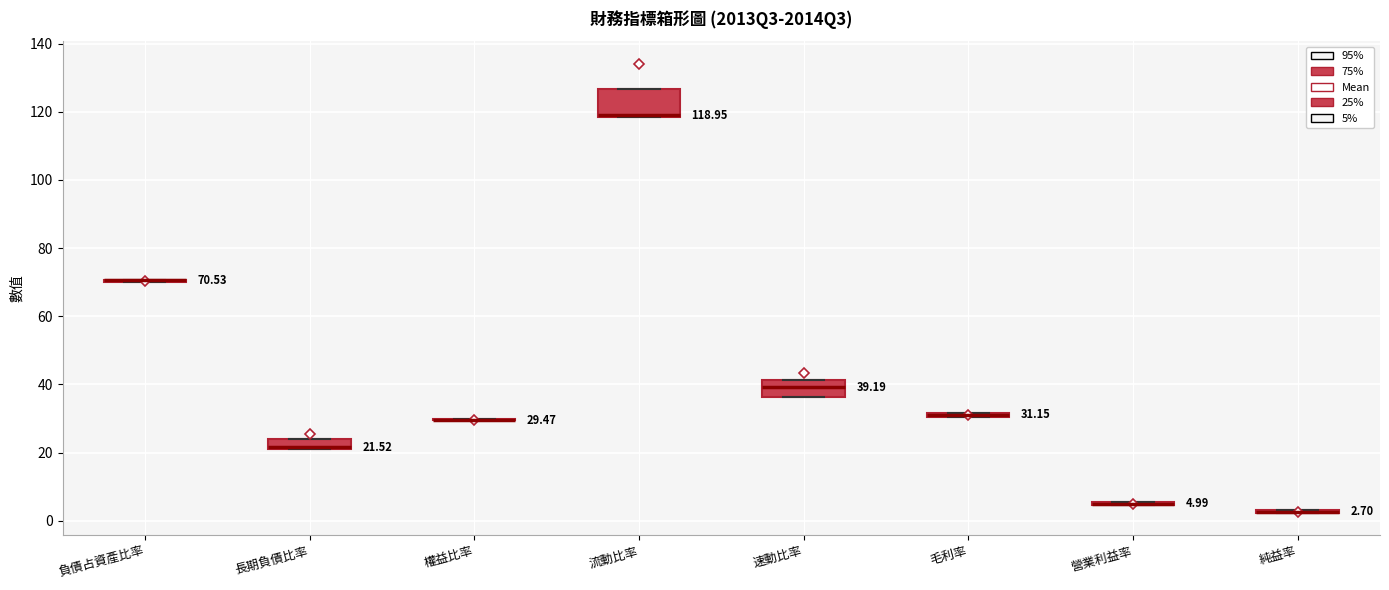

Comparing the boxes themselves (not the whiskers), which one is the tallest?

流動比率